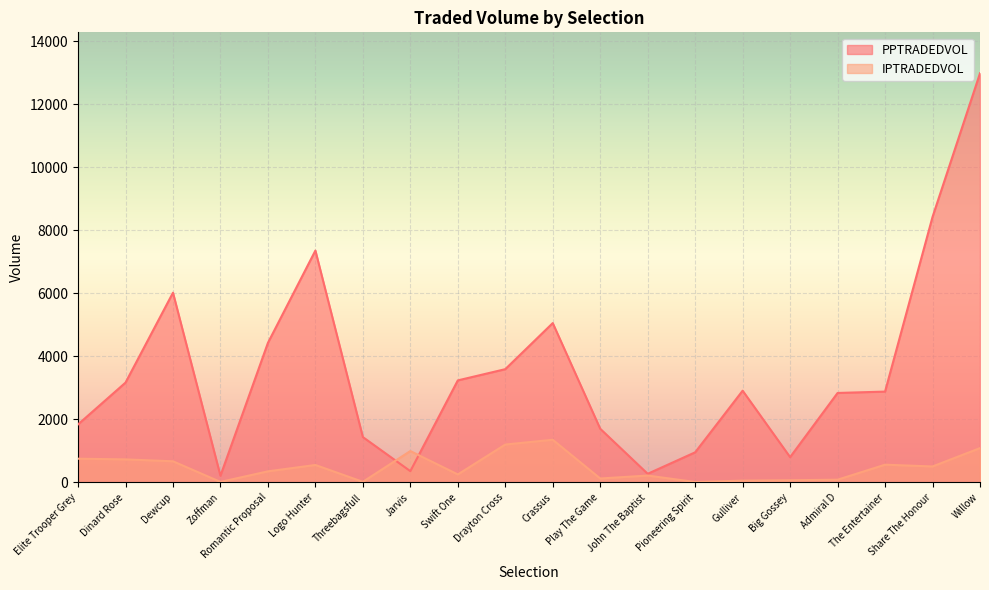

How many lines are shown in the chart?

2